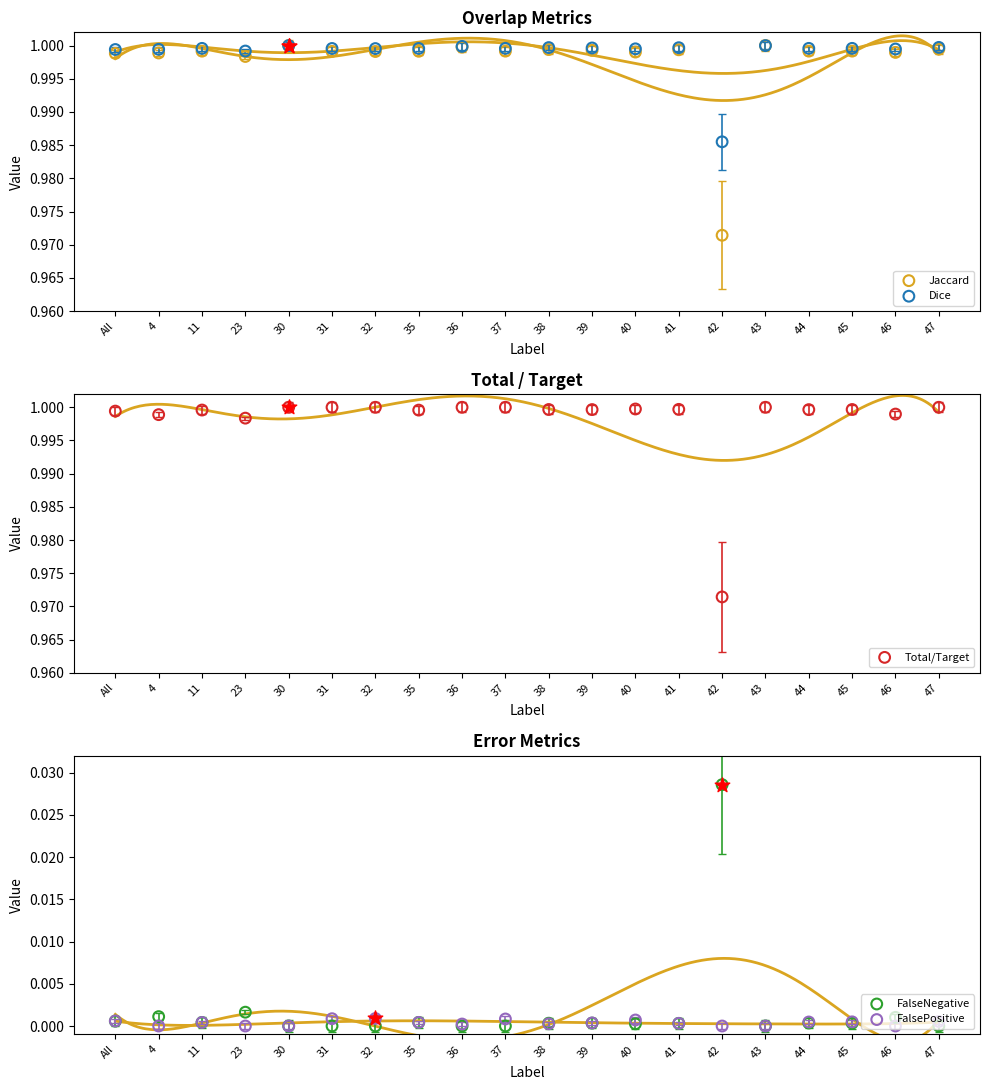

At which category is the sum across all series the highest?

30